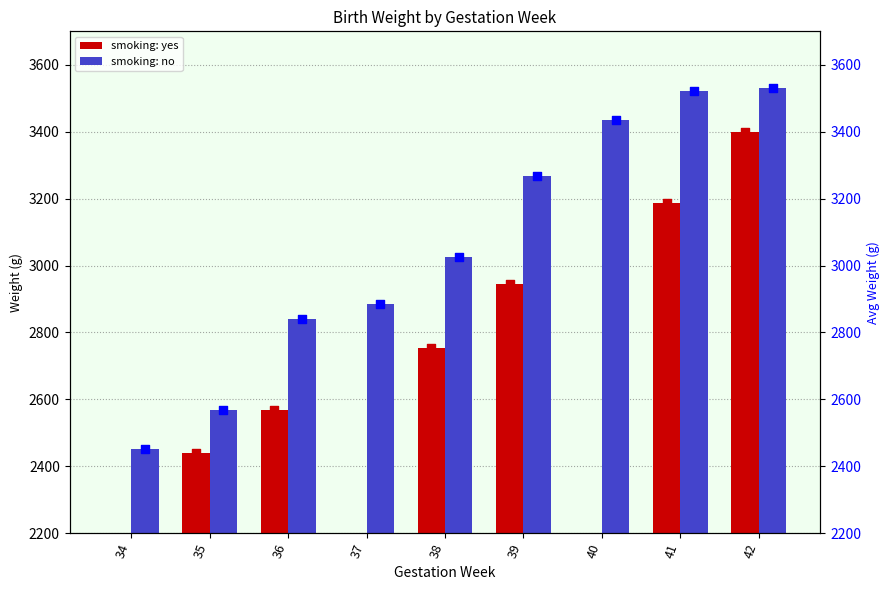

At how many categories does at least one series exceed 1021?

9